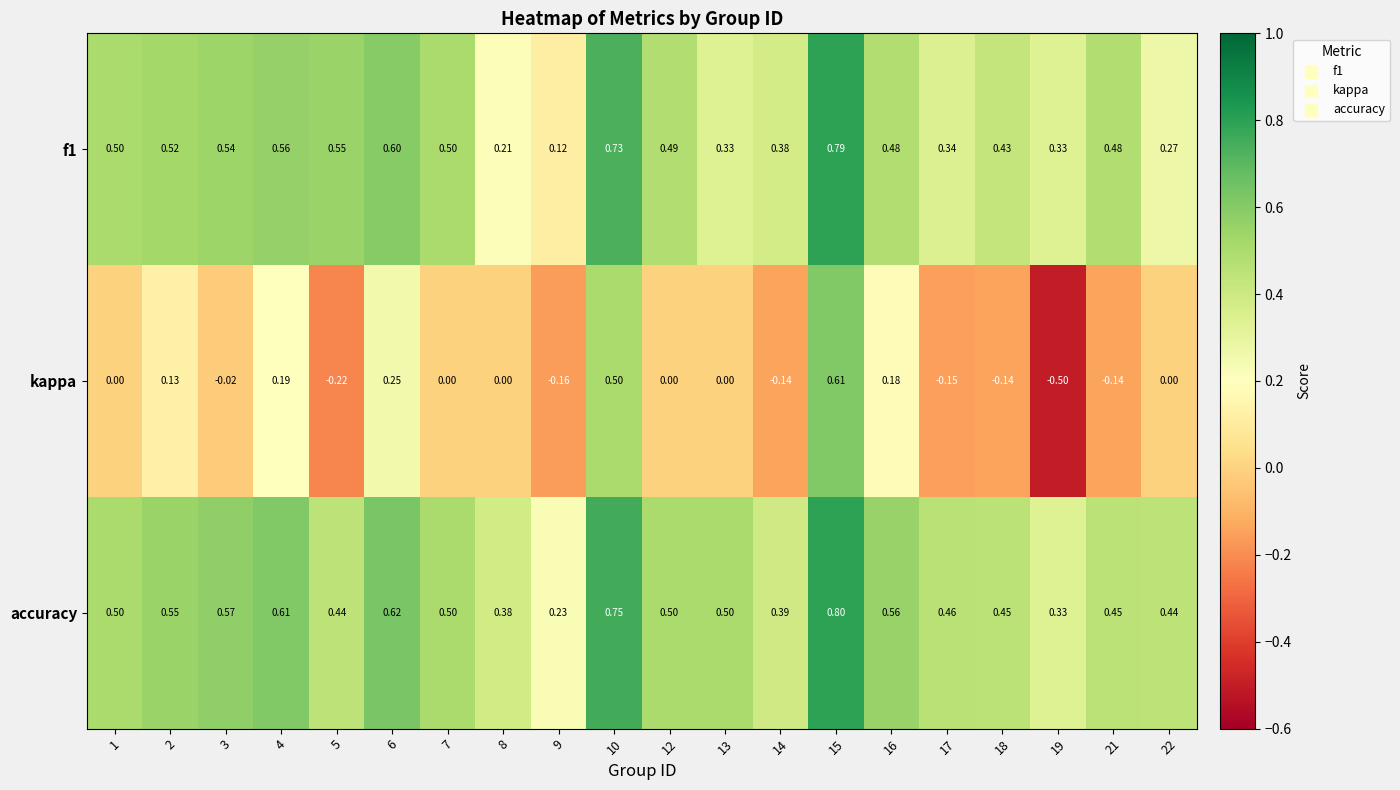

Rank the series by their maximum value, from lowest to highest.

kappa, f1, accuracy